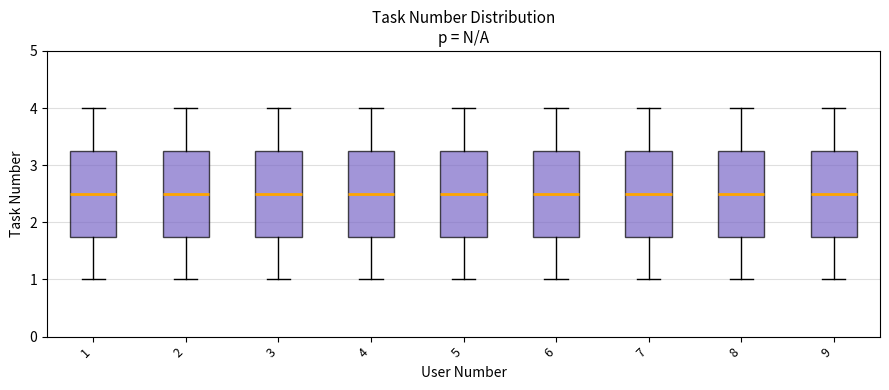

Reading left to right, transcribe this box plot: for each box, give where its median line is, the range the box spans, and where its two whiskers end, as read against the y-axis. The values are not printed on the chart, so give them approximately, as read against the axis.

1: median 2.5, box 1.8 to 3.3, whiskers 1.0 to 4.0
2: median 2.5, box 1.8 to 3.3, whiskers 1.0 to 4.0
3: median 2.5, box 1.8 to 3.3, whiskers 1.0 to 4.0
4: median 2.5, box 1.8 to 3.3, whiskers 1.0 to 4.0
5: median 2.5, box 1.8 to 3.3, whiskers 1.0 to 4.0
6: median 2.5, box 1.8 to 3.3, whiskers 1.0 to 4.0
7: median 2.5, box 1.8 to 3.3, whiskers 1.0 to 4.0
8: median 2.5, box 1.8 to 3.3, whiskers 1.0 to 4.0
9: median 2.5, box 1.8 to 3.3, whiskers 1.0 to 4.0